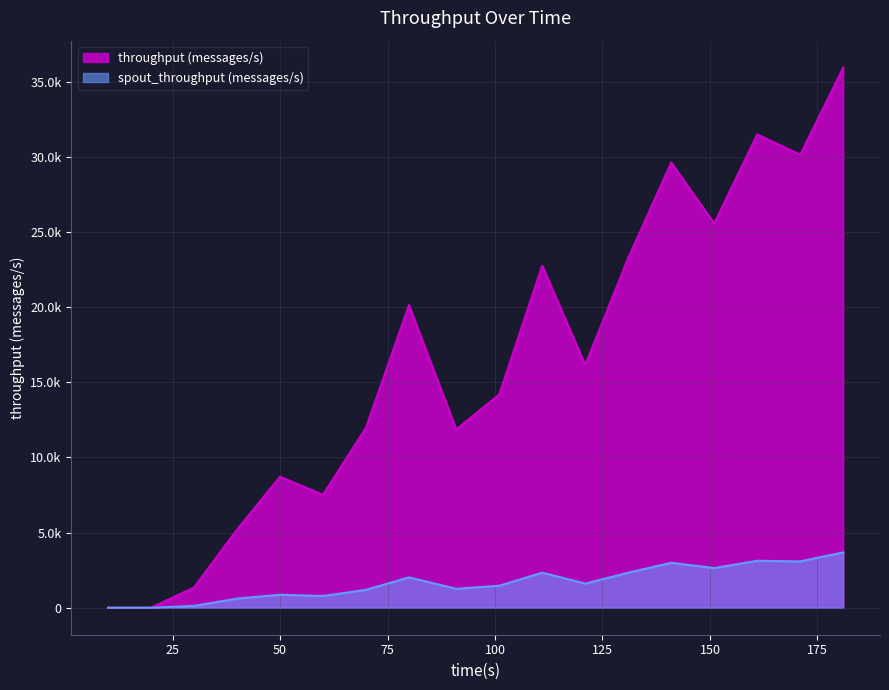

Which series has the largest total across all categories?

throughput (messages/s)